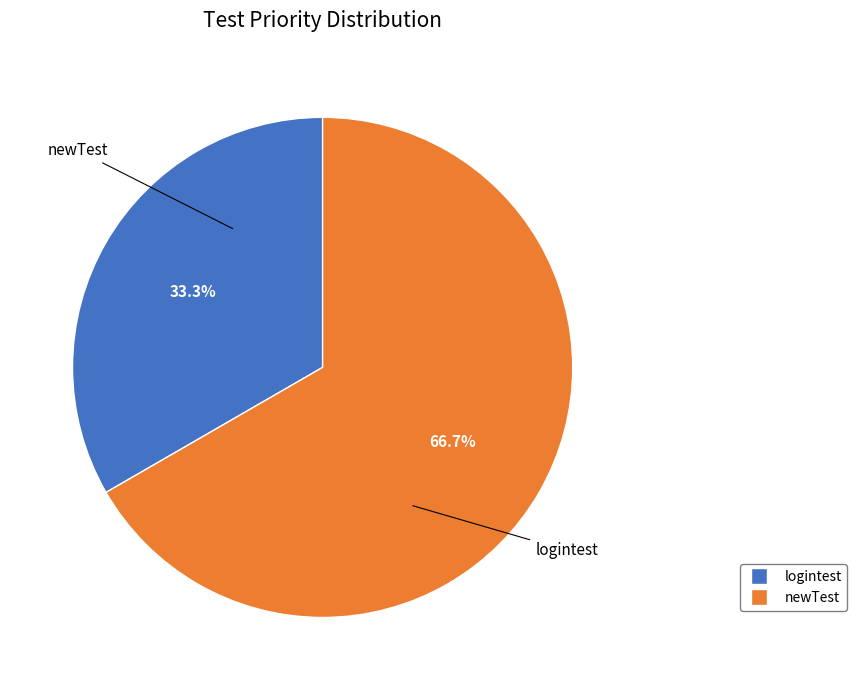

How many slices are in this pie chart?

2